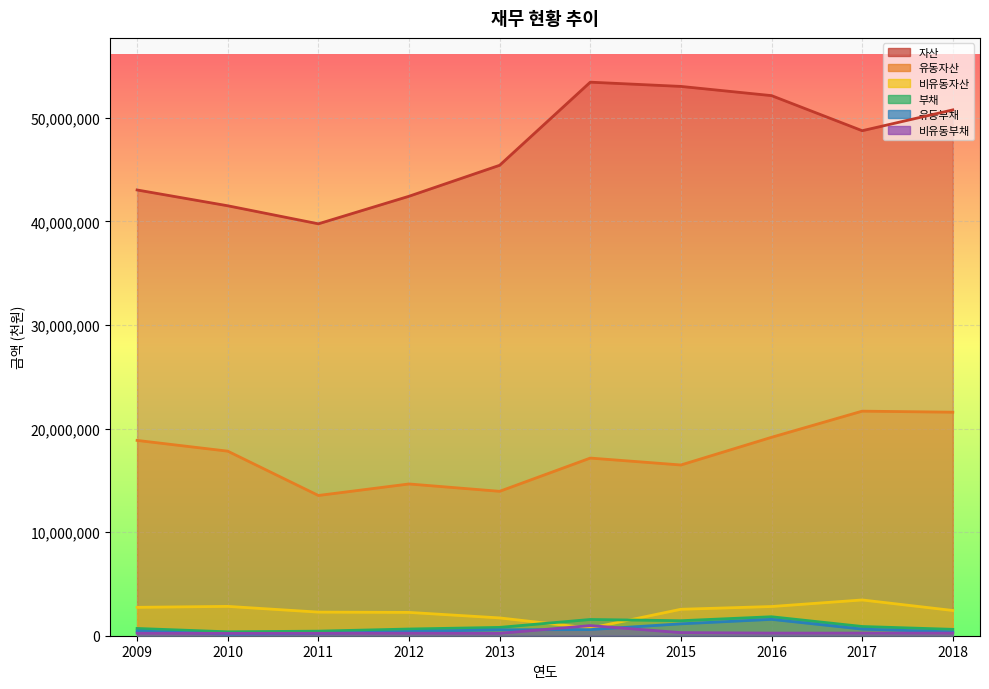

True or false: 비유동부채 and 부채 intersect in this chart.

False